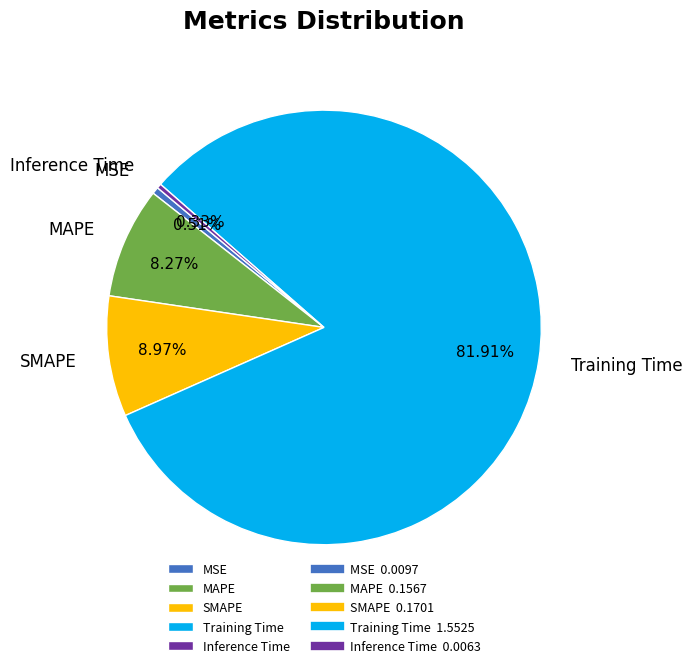

Count the number of slices in the pie.

5